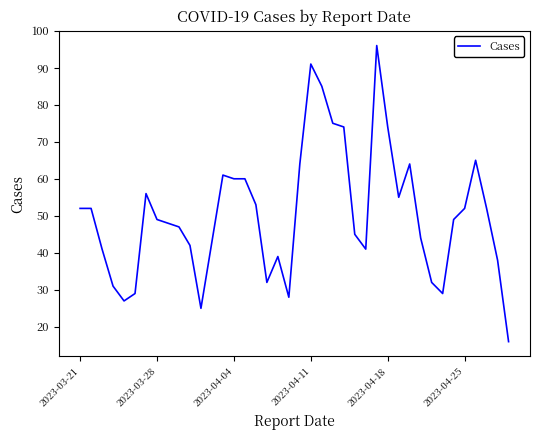

True or false: there are more than 0 points higher than both neighbors.

True